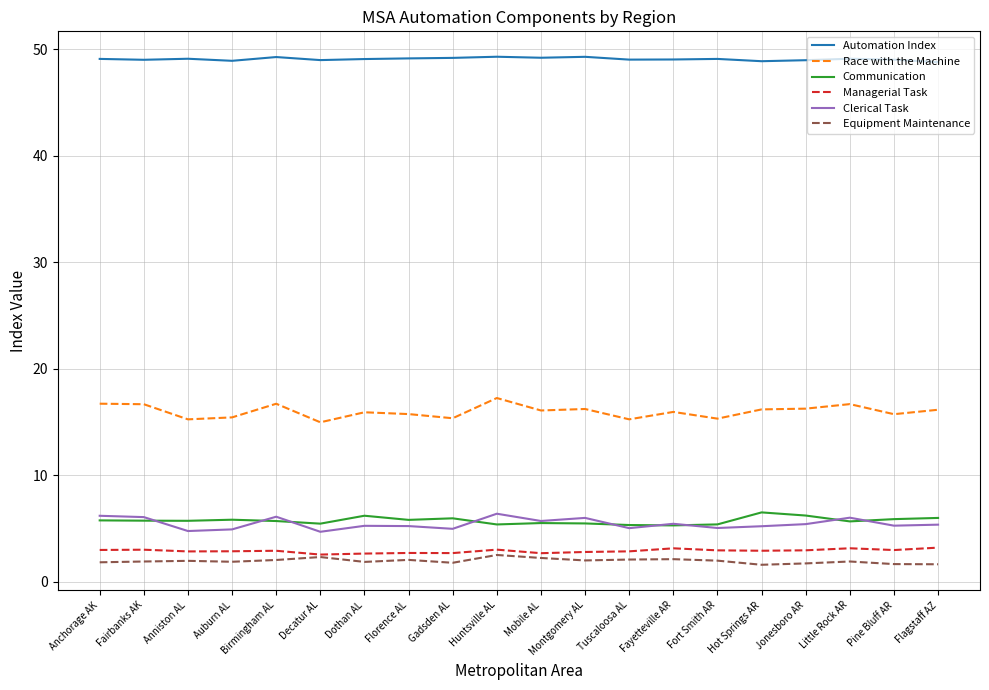

What position from the left is Decatur AL?

6